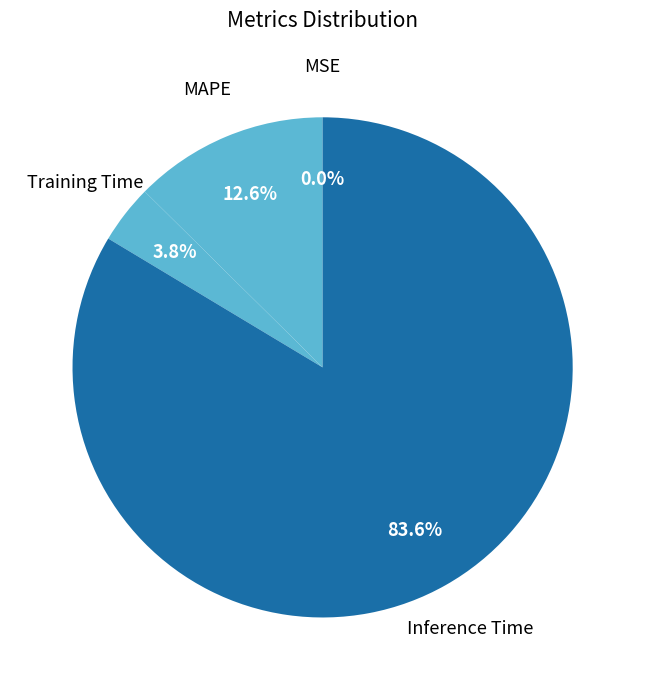

What percentage is the Training Time slice, to the nearest percent?

4%